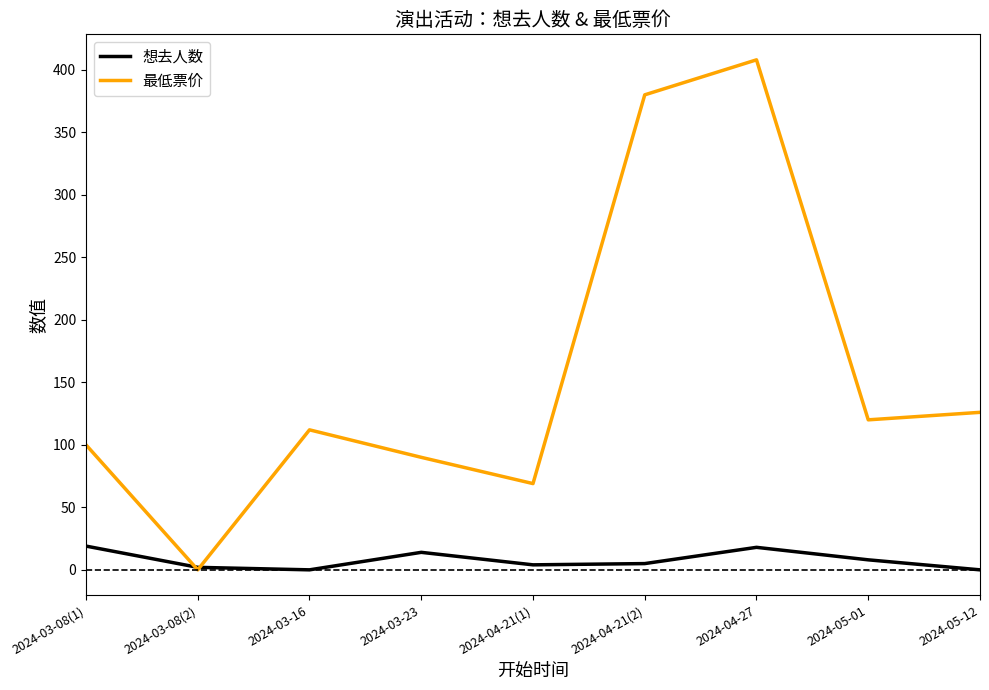

What position from the left is 2024-05-12?

9